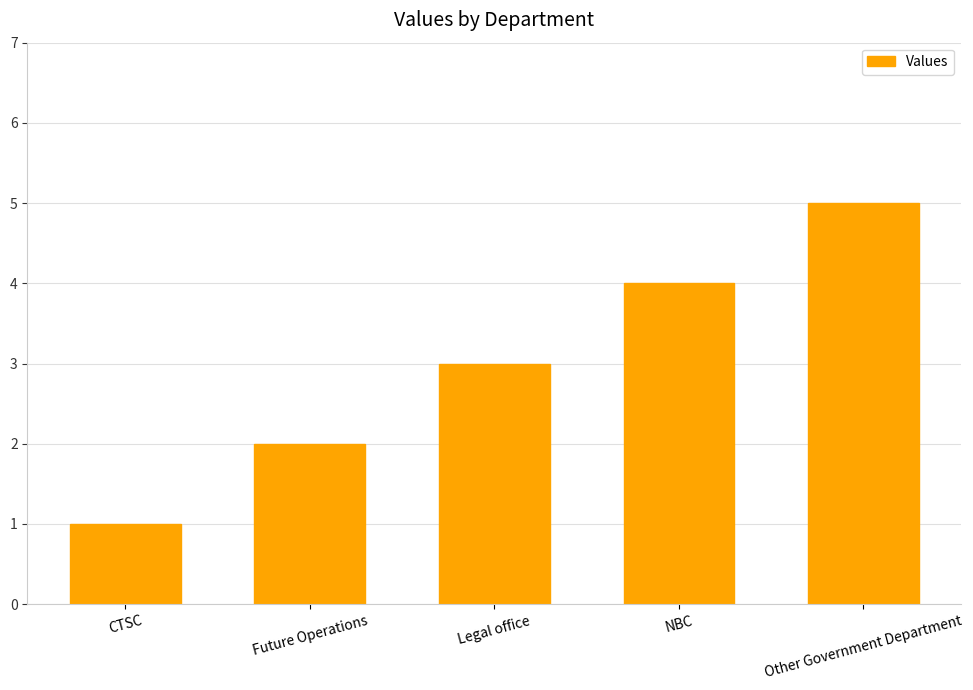

What is the label of the 5th bar from the right?

CTSC